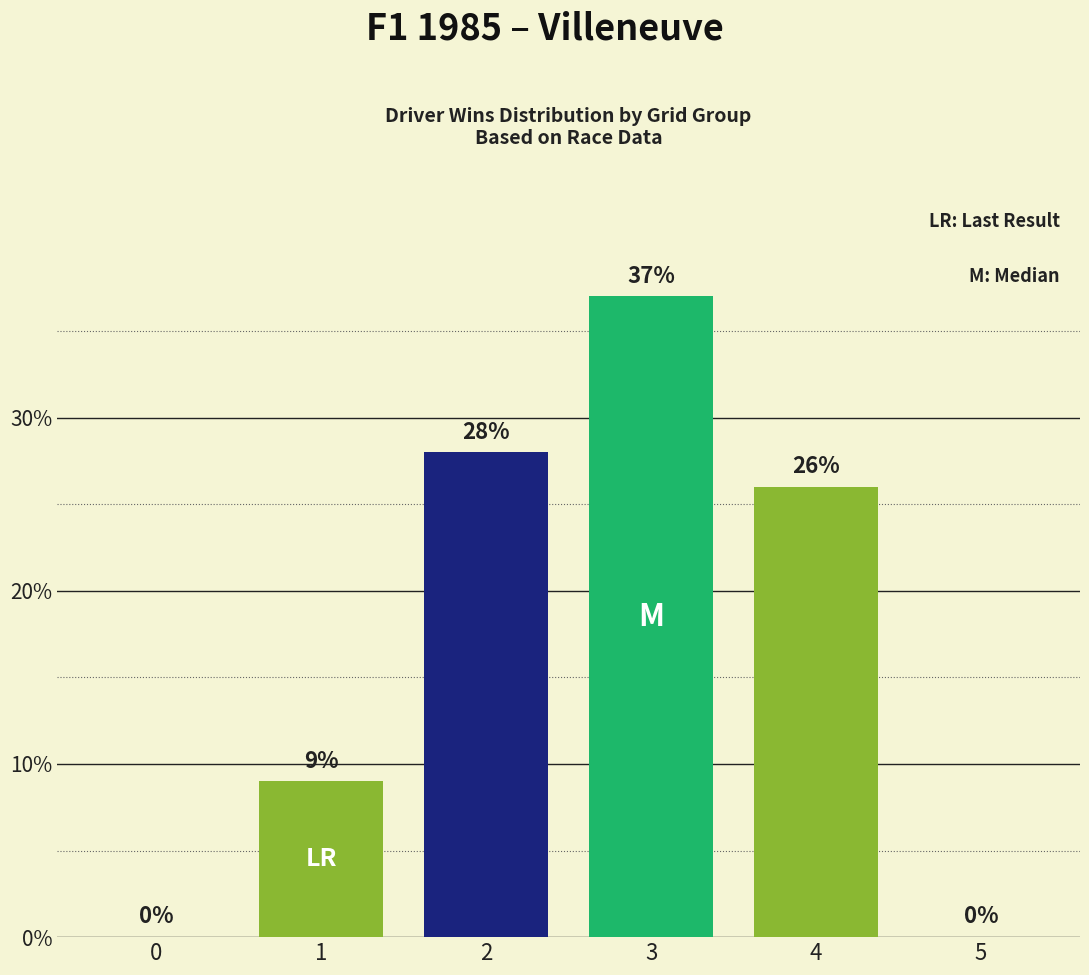

At which category does the chart reach its peak across all series?

3